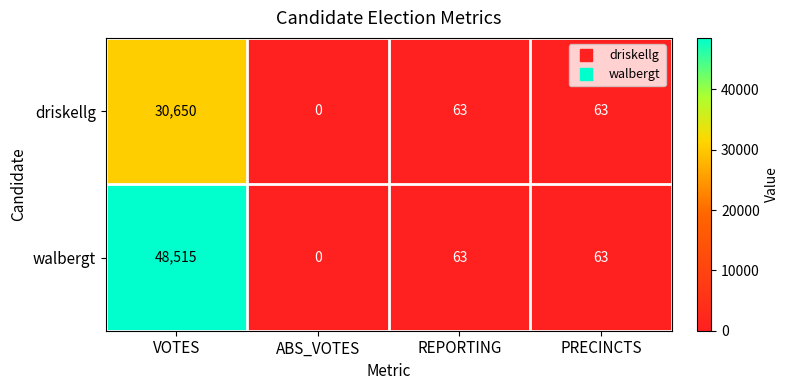

Reading right to left, extract all data points from this chart.

driskellg: PRECINCTS=63	REPORTING=63	ABS_VOTES=0	VOTES=30650
walbergt: PRECINCTS=63	REPORTING=63	ABS_VOTES=0	VOTES=48515